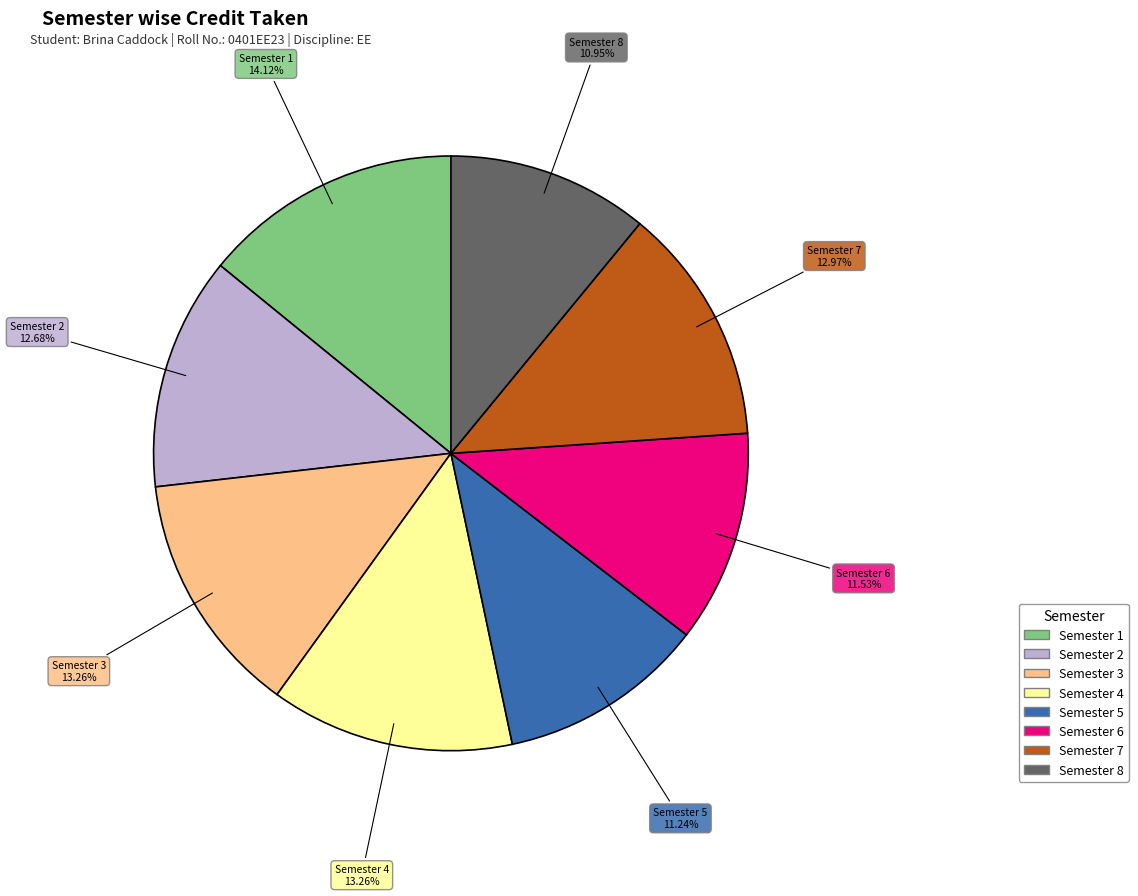

Does any single category account for the majority?

No